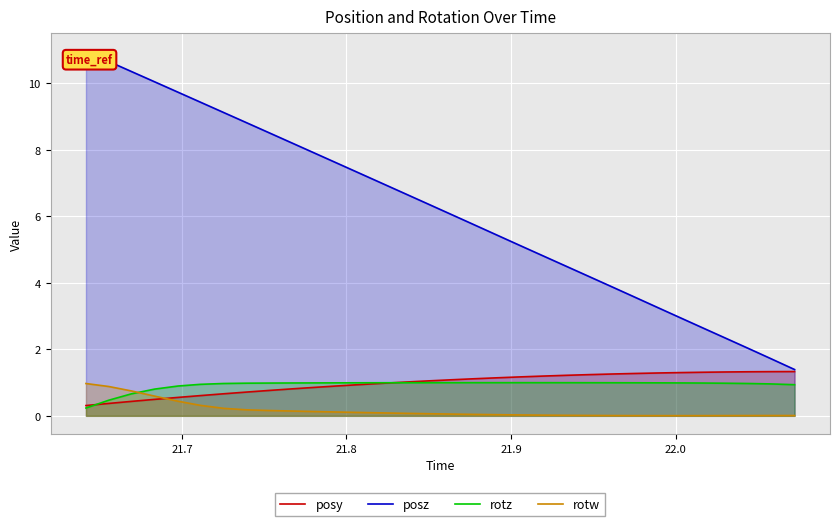

Which series has the largest total across all categories?

posz